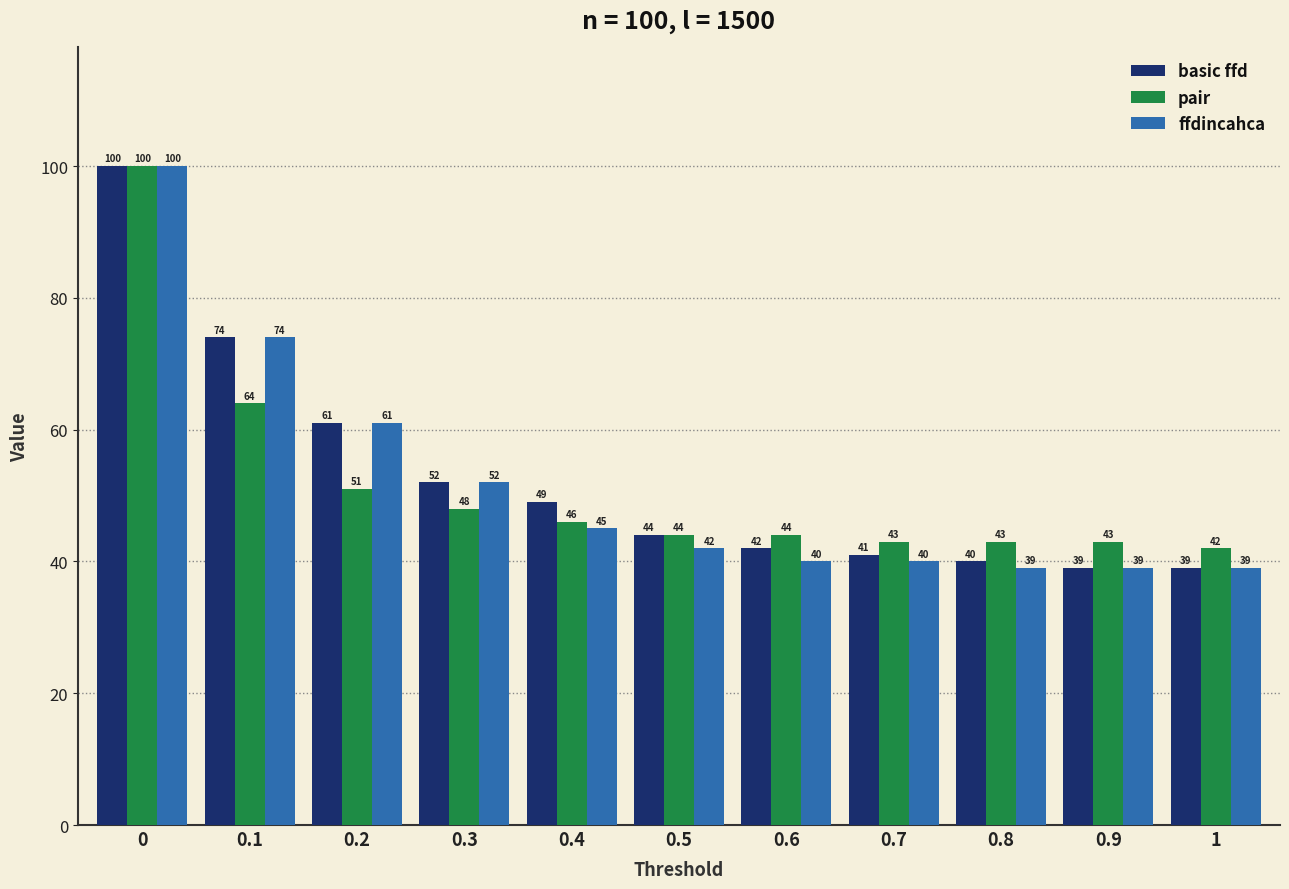

The value of ffdincahca at 0.7 is 27. True or false?

False